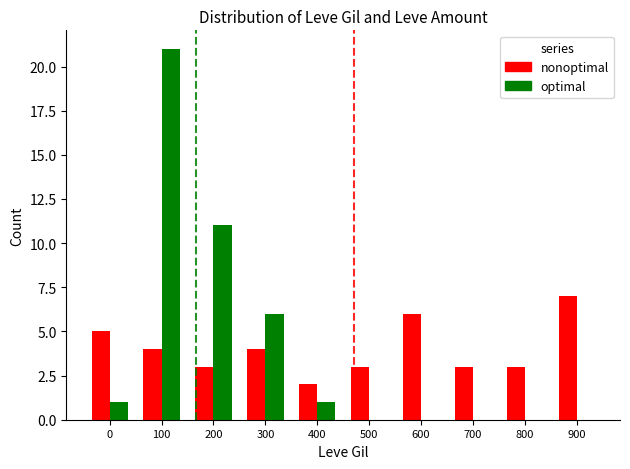

Which category has the highest value across all series?

100